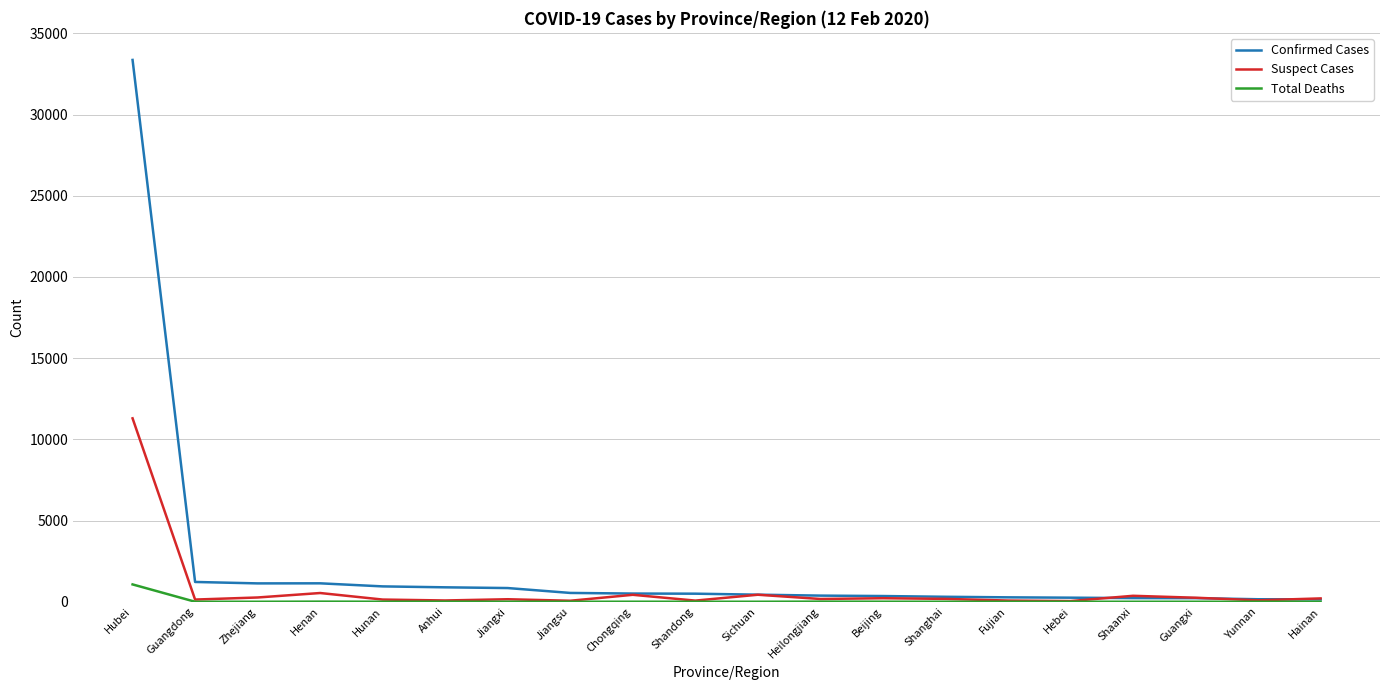

The value of Confirmed Cases at Anhui is 889. True or false?

True